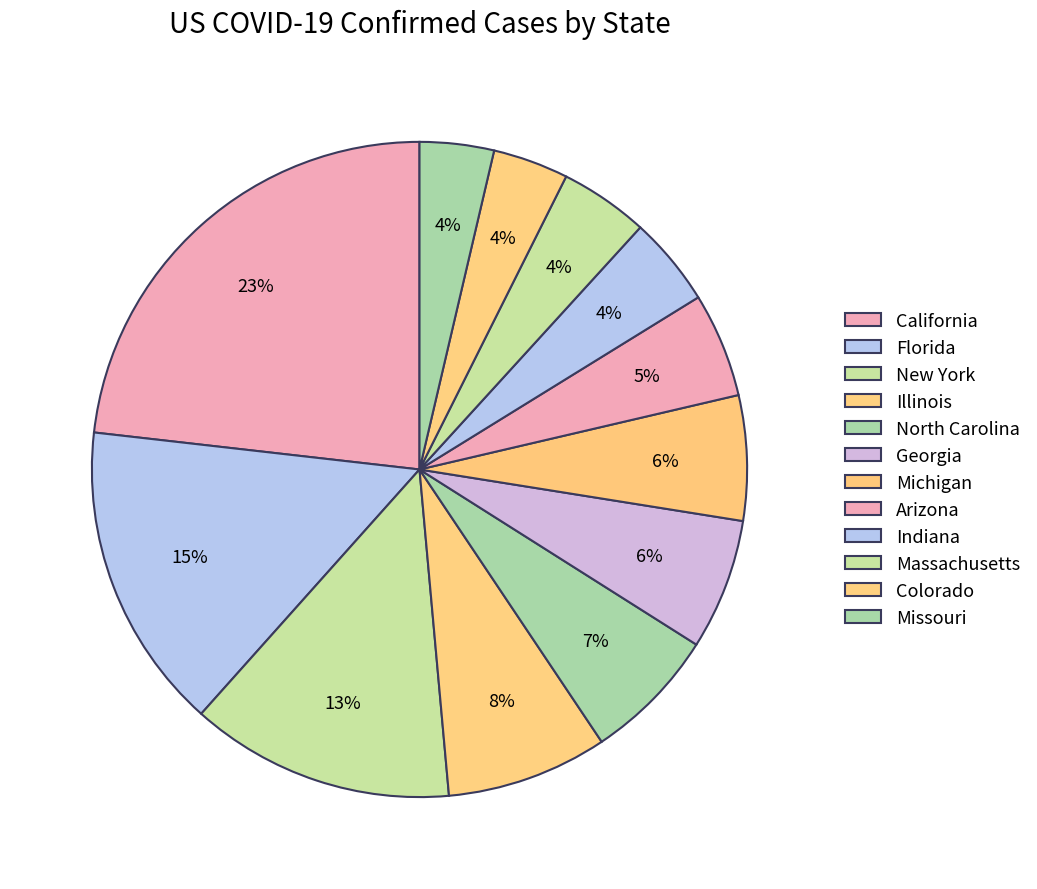

What is the smallest slice in the pie chart?

Missouri